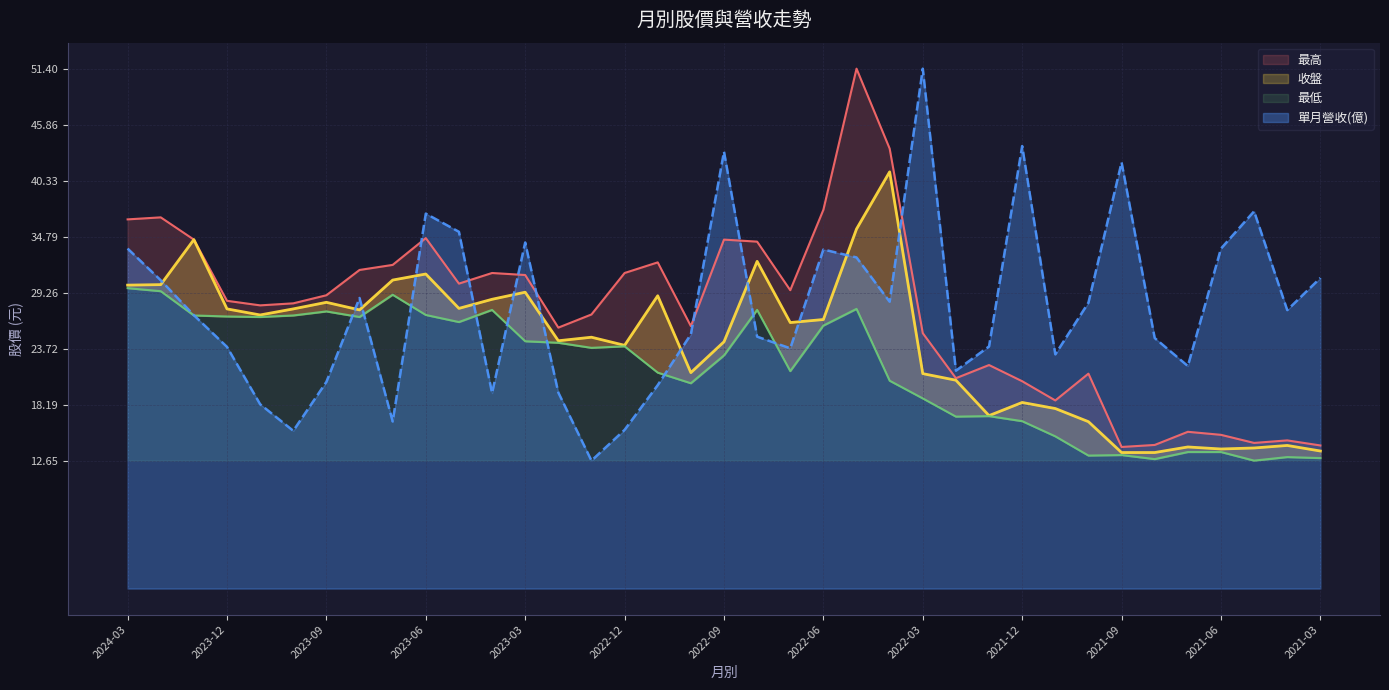

Which series has the widest spread of values?

單月營收(億)